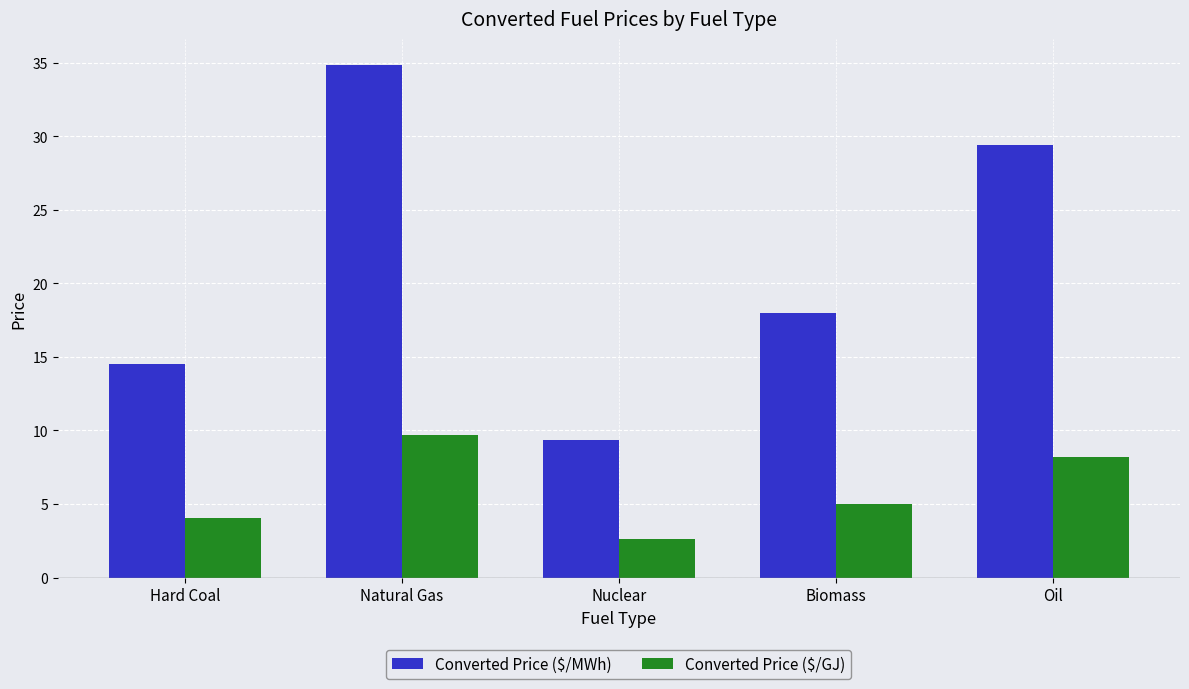

Reading right to left, list all the values displayed in this chart.

Converted Price ($/MWh): Oil=29.4	Biomass=18.0	Nuclear=9.3	Natural Gas=34.9	Hard Coal=14.5
Converted Price ($/GJ): Oil=8.2	Biomass=5.0	Nuclear=2.6	Natural Gas=9.7	Hard Coal=4.0